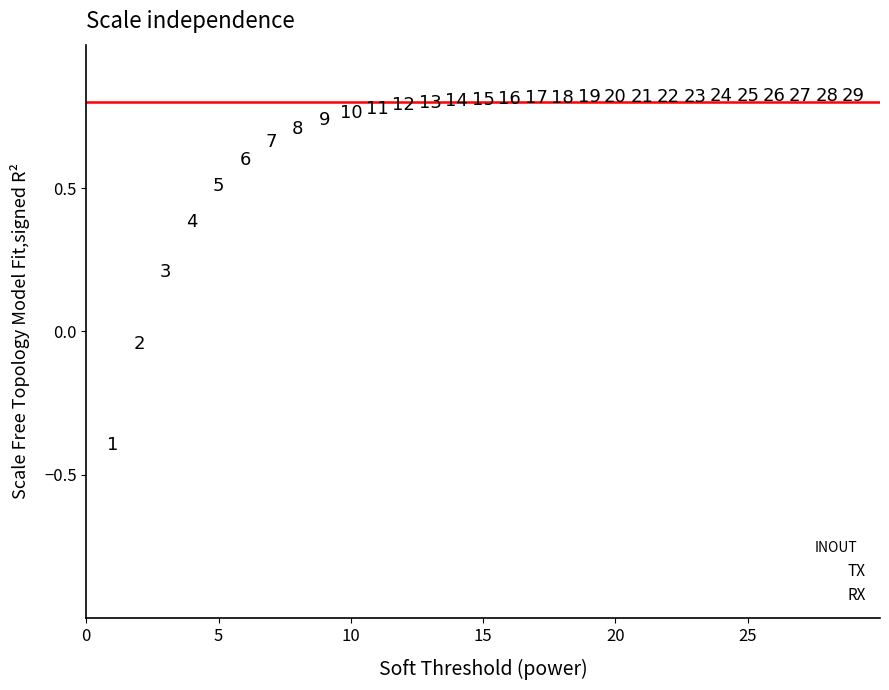

Which series contains the highest Y value?

TX